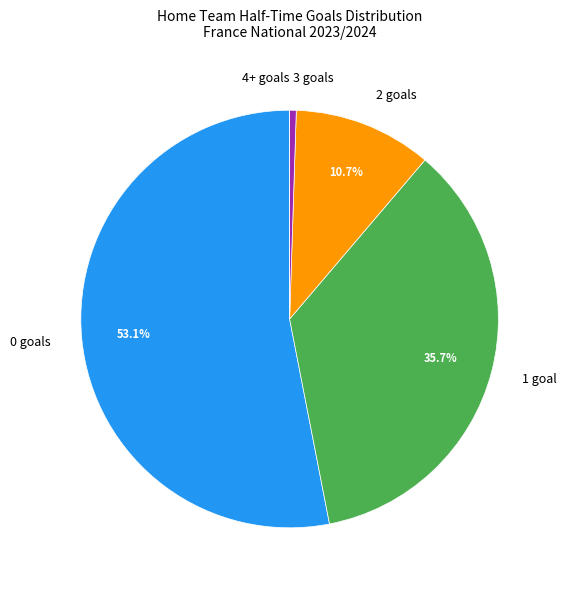

Is the sum of 1 goal and 0 goals greater than half?

Yes